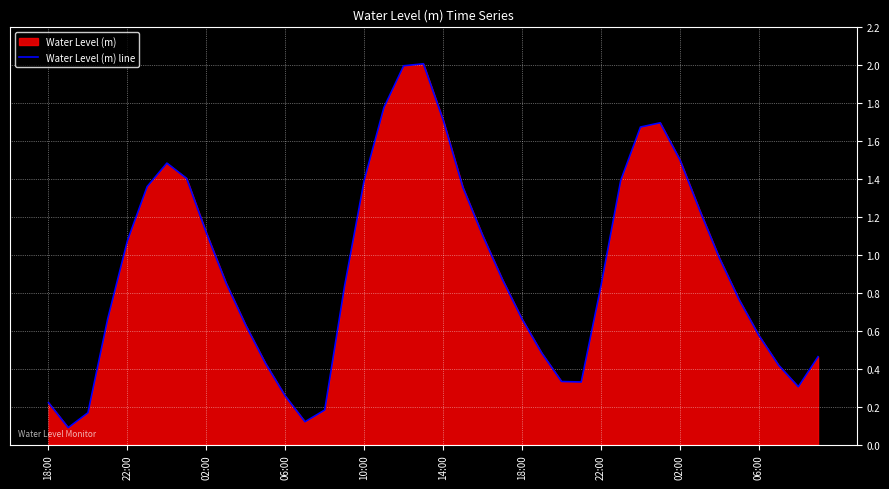

How many lines are shown in the chart?

1